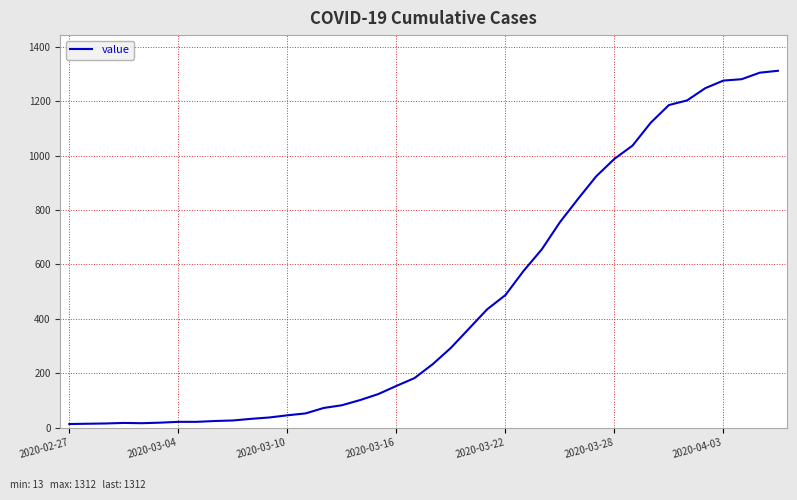

What is the difference between the maximum and minimum values?

1299